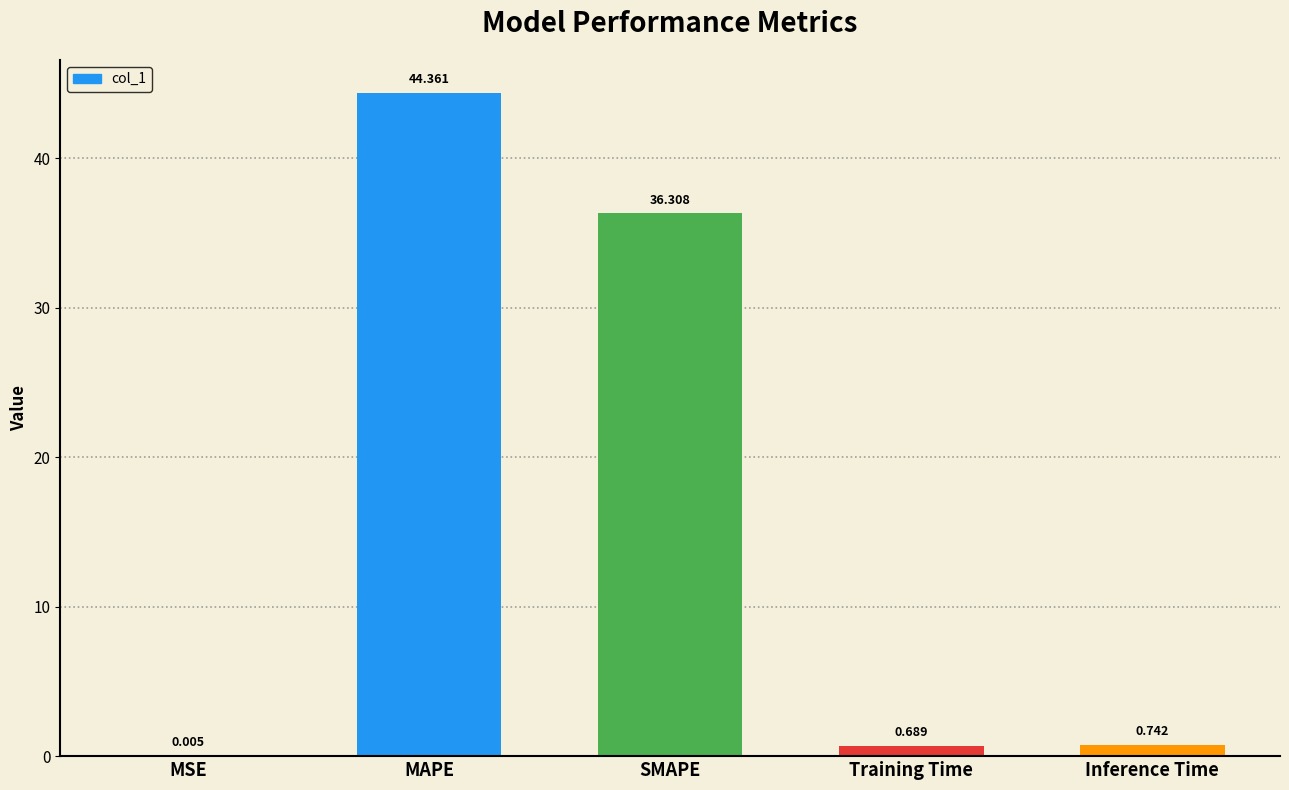

Which has a higher value, Training Time or MSE?

Training Time